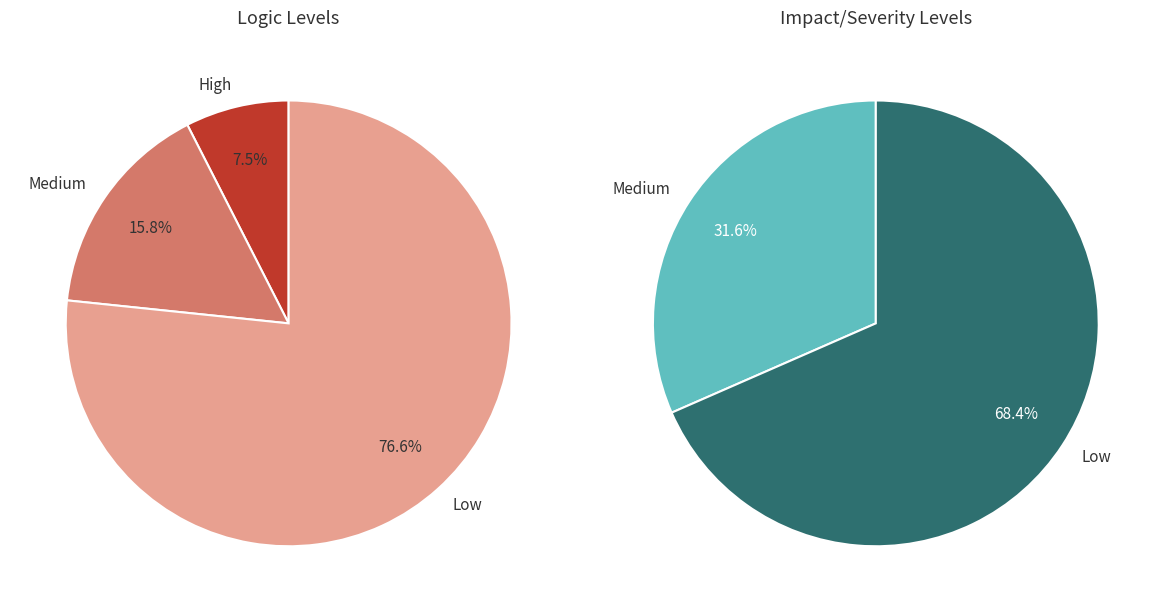

Is it true that 1562316103 is 1% of the pie?

False